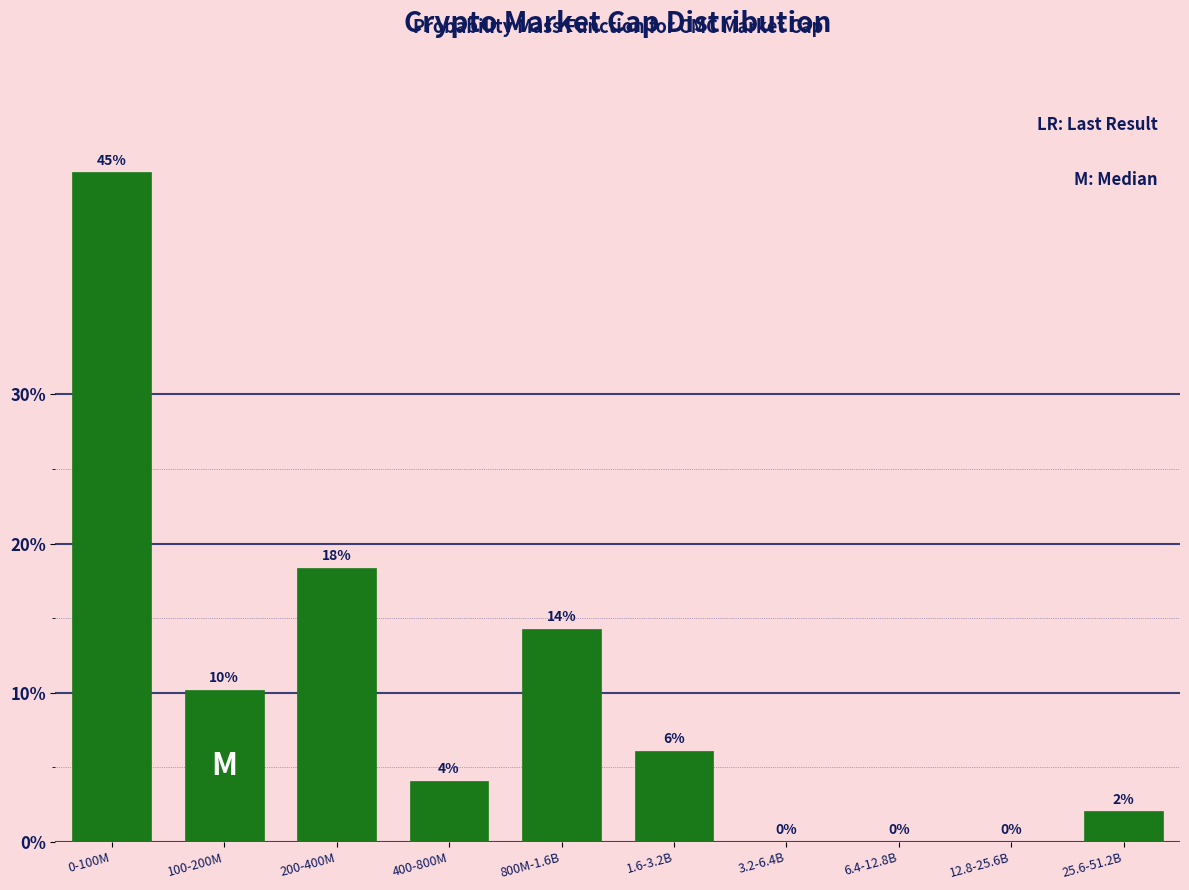

What value does the data have at 200-400M?

18.4